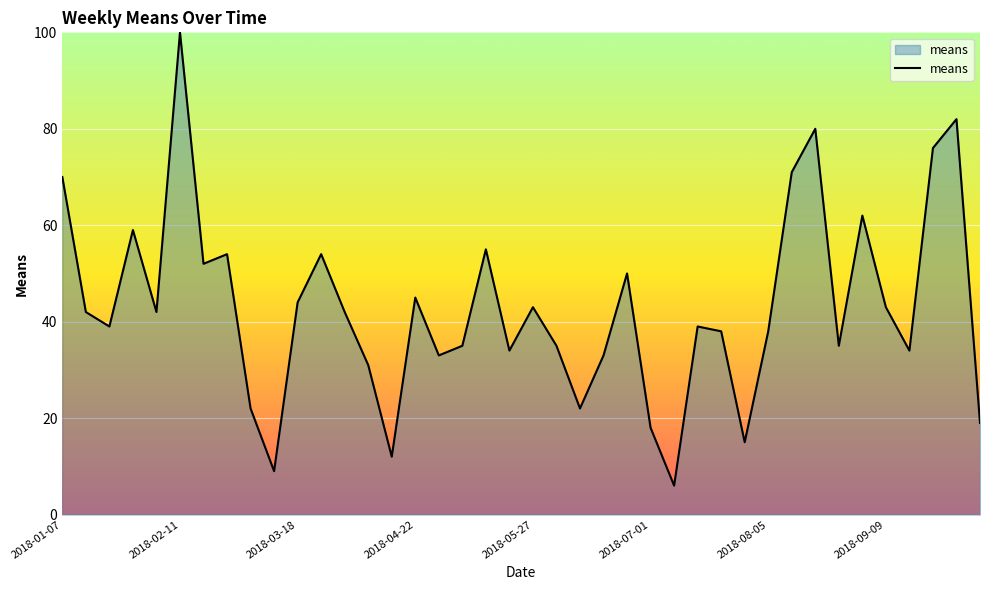

What is the maximum value shown in the chart?

100